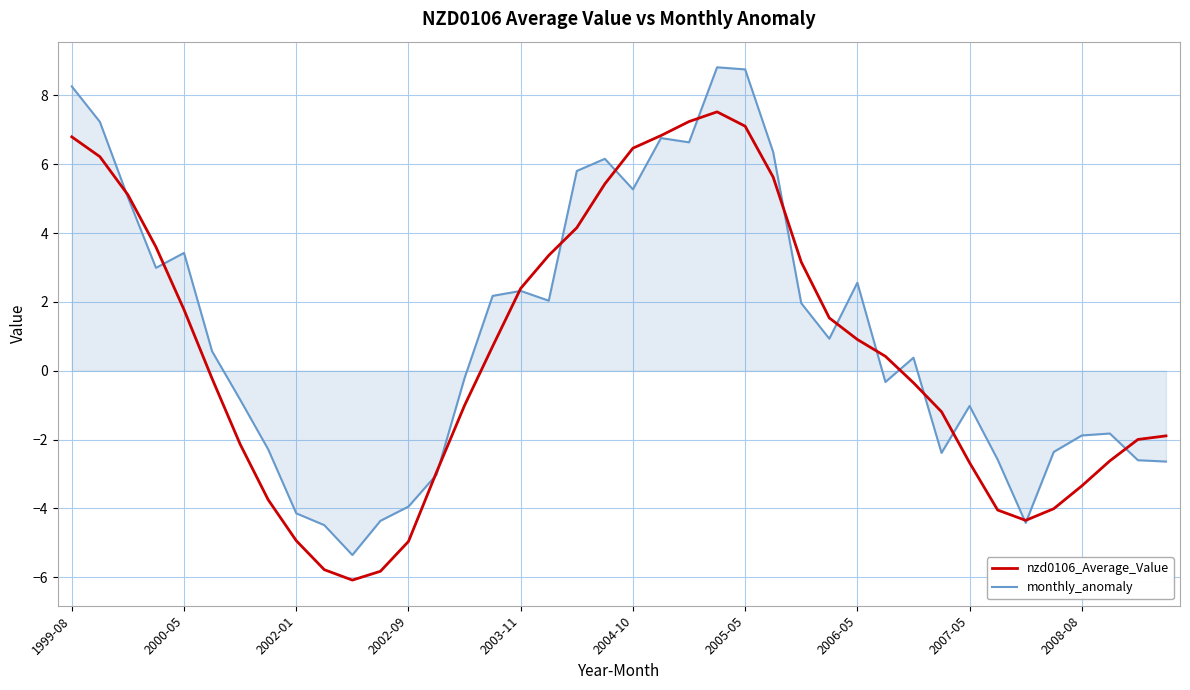

What is the highest value of the monthly_anomaly series?

8.8